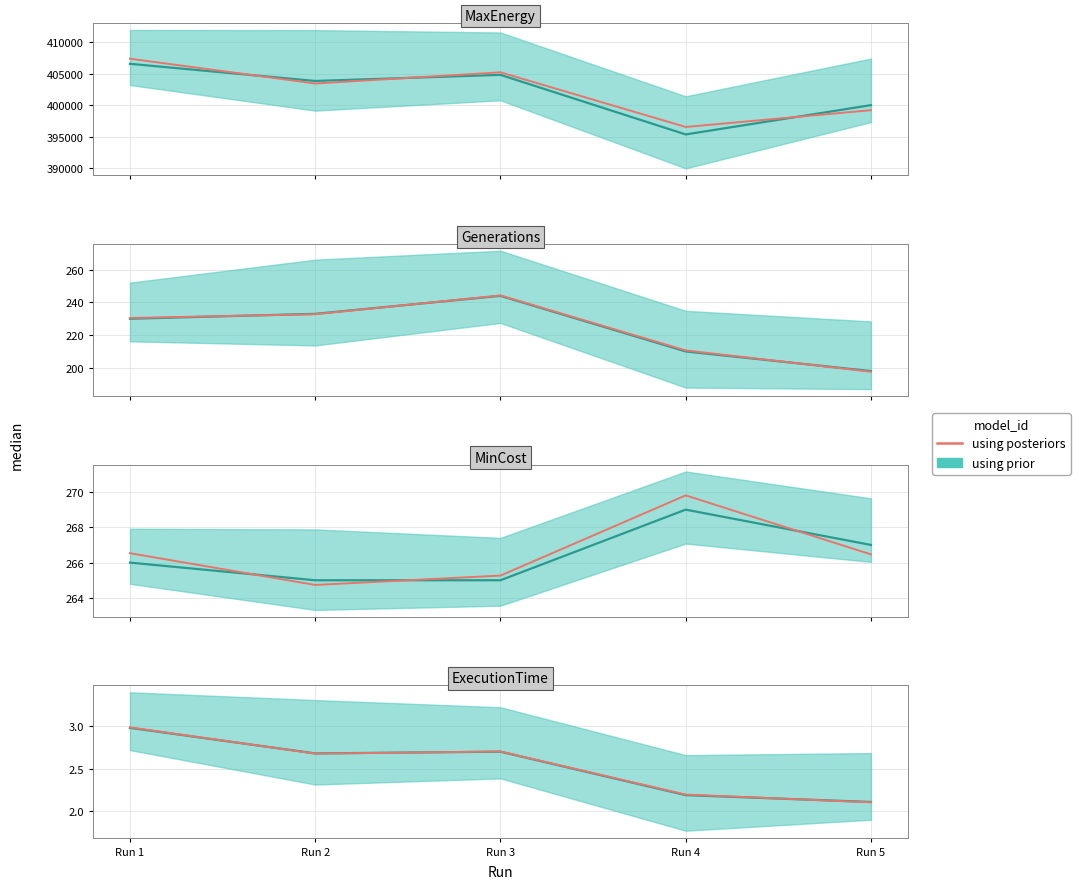

Which label corresponds to the largest value in the chart?

Run 1